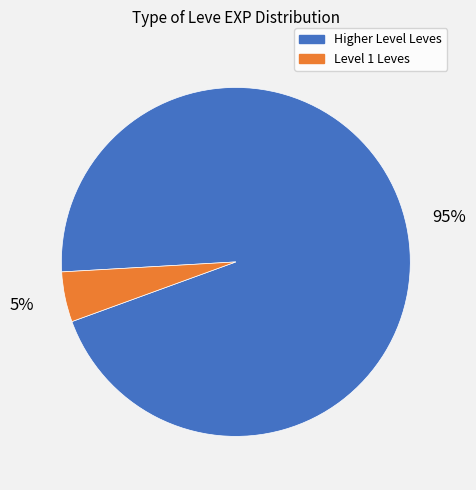

Is there any slice that represents more than half of the pie?

Yes